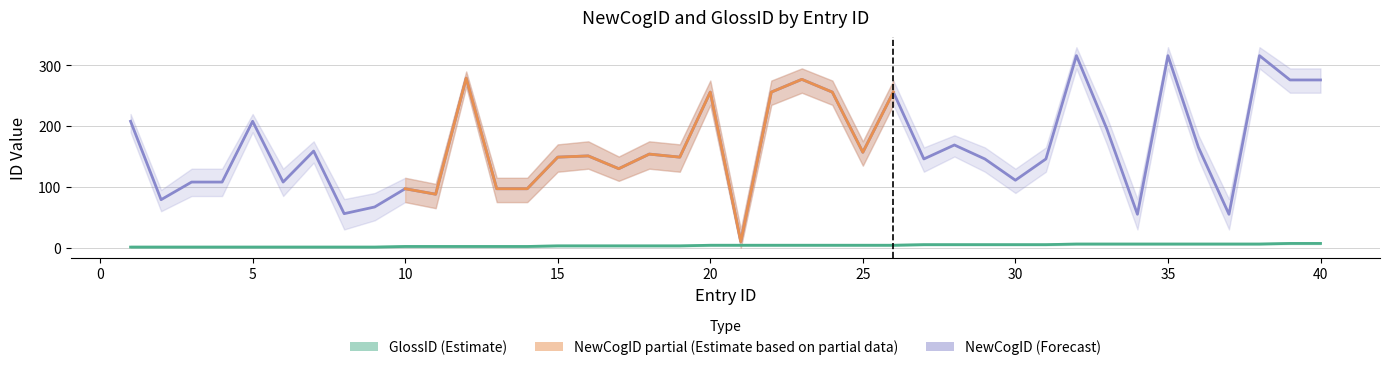

True or false: GlossID_lower and NewCogID_lower cross at least once.

True